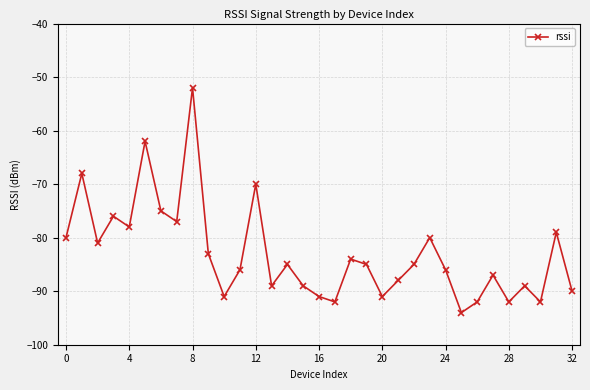

Reading left to right, list all the values displayed in this chart.

-80	-68	-81	-76	-78	-62	-75	-77	-52	-83	-91	-86	-70	-89	-85	-89	-91	-92	-84	-85	-91	-88	-85	-80	-86	-94	-92	-87	-92	-89	-92	-79	-90